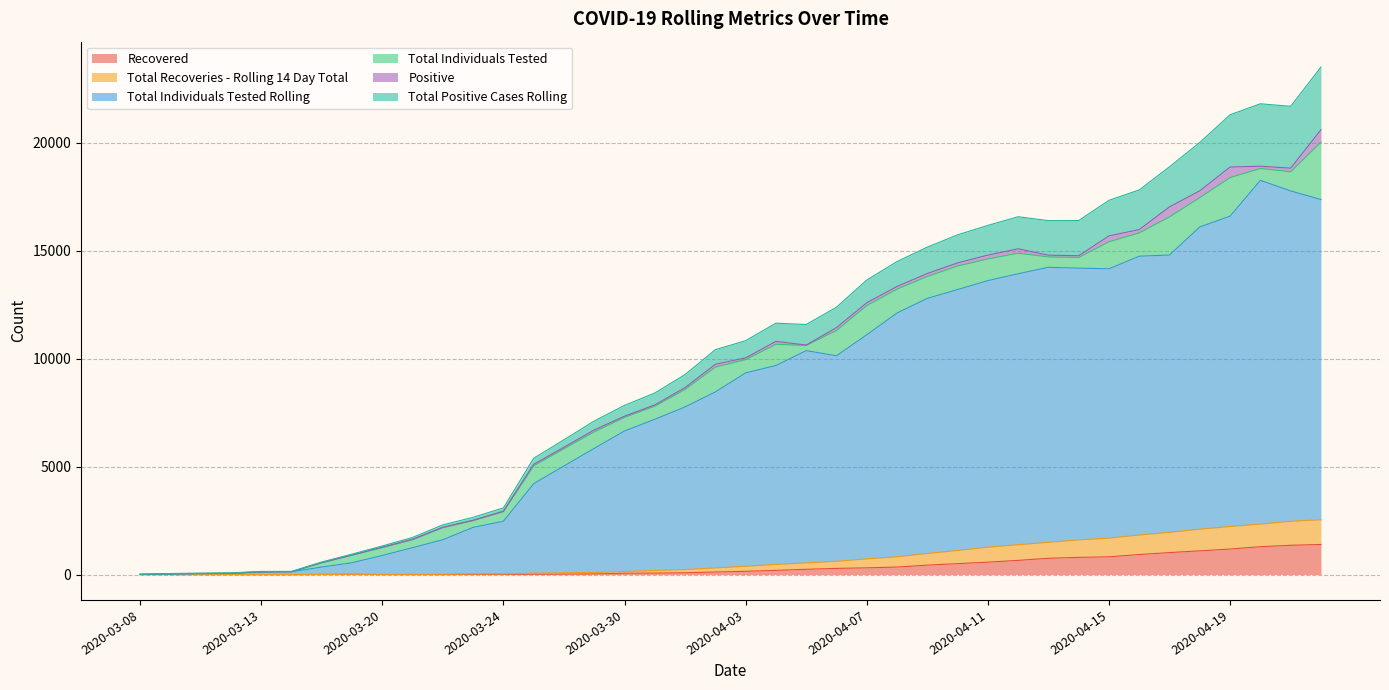

True or false: Recovered and Total Recoveries - Rolling 14 Day Total cross at least once.

False